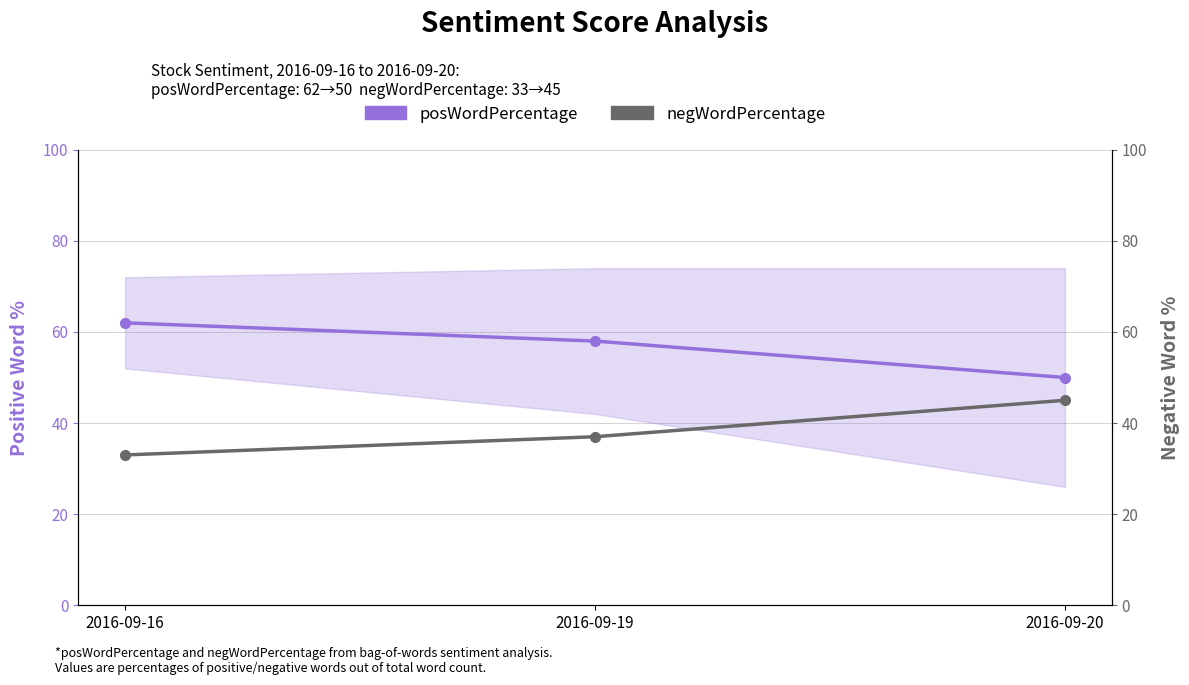

How many data points in posWordPercentage are above 58?

1